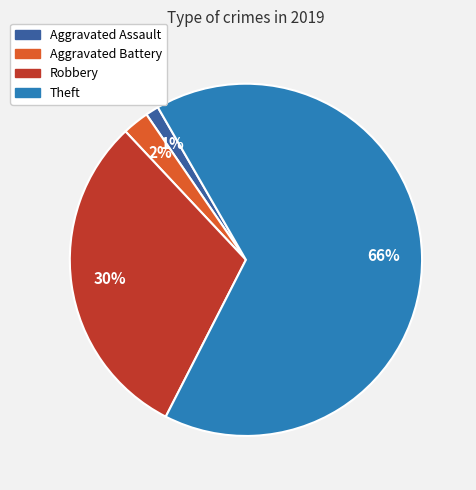

To the nearest percent, what is the average slice percentage?

25%